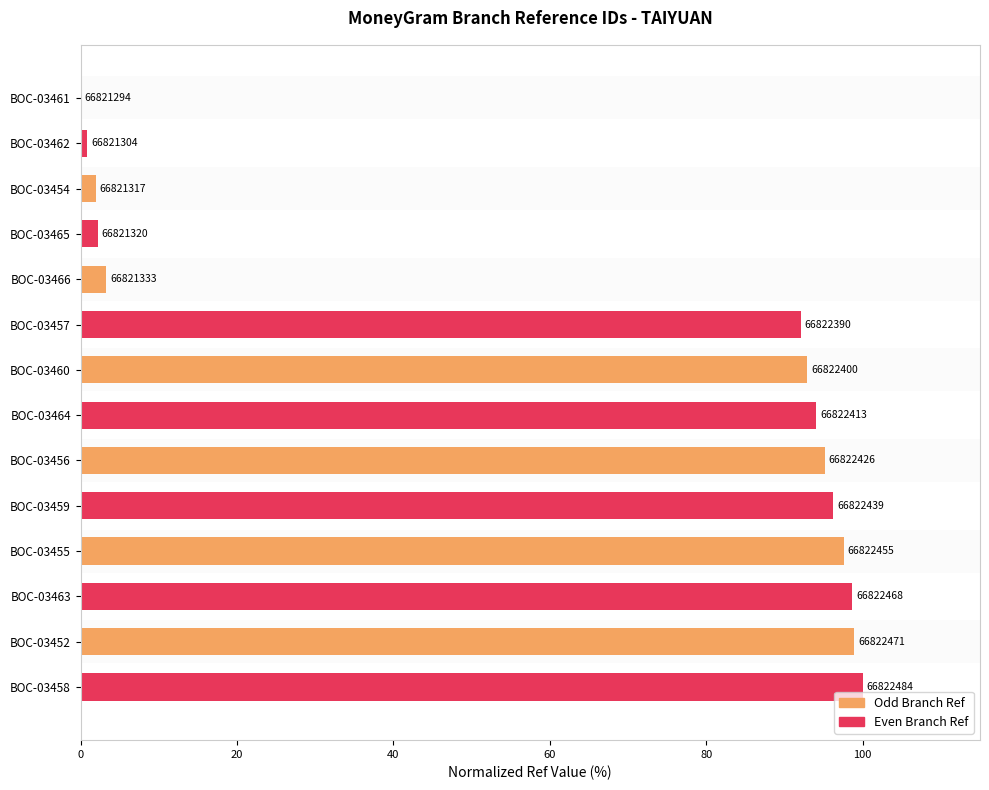

What is the maximum value shown in the chart?

100.0